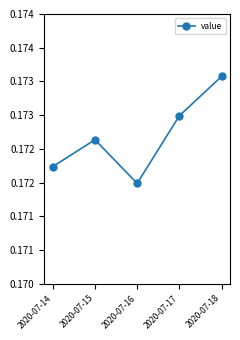

List the labels in order of value, largest first.

2020-07-18, 2020-07-17, 2020-07-15, 2020-07-14, 2020-07-16